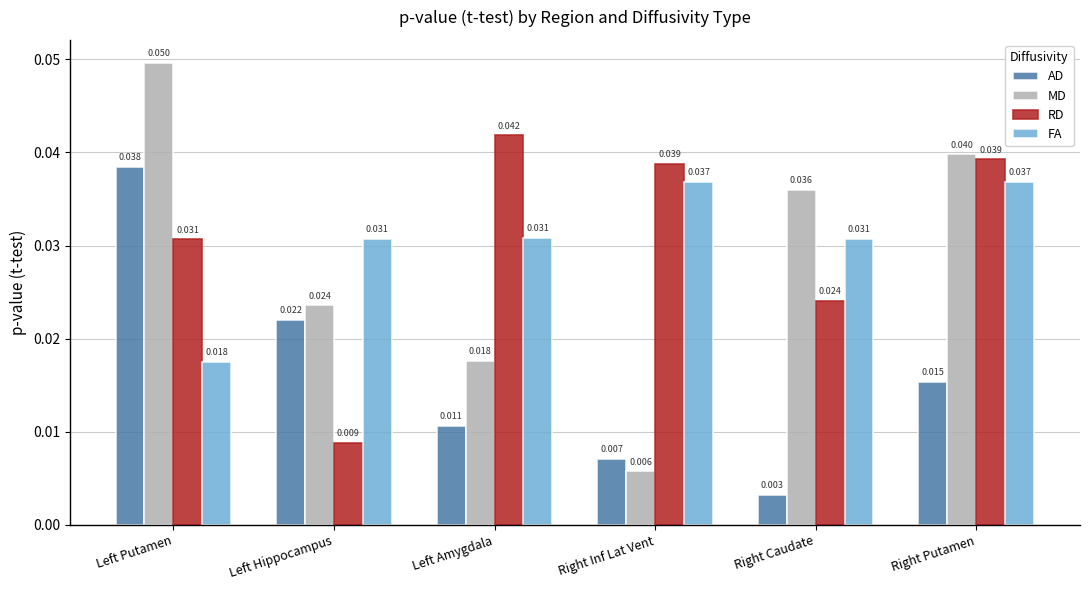

Where is RD nearest to the value 0?

Left Hippocampus